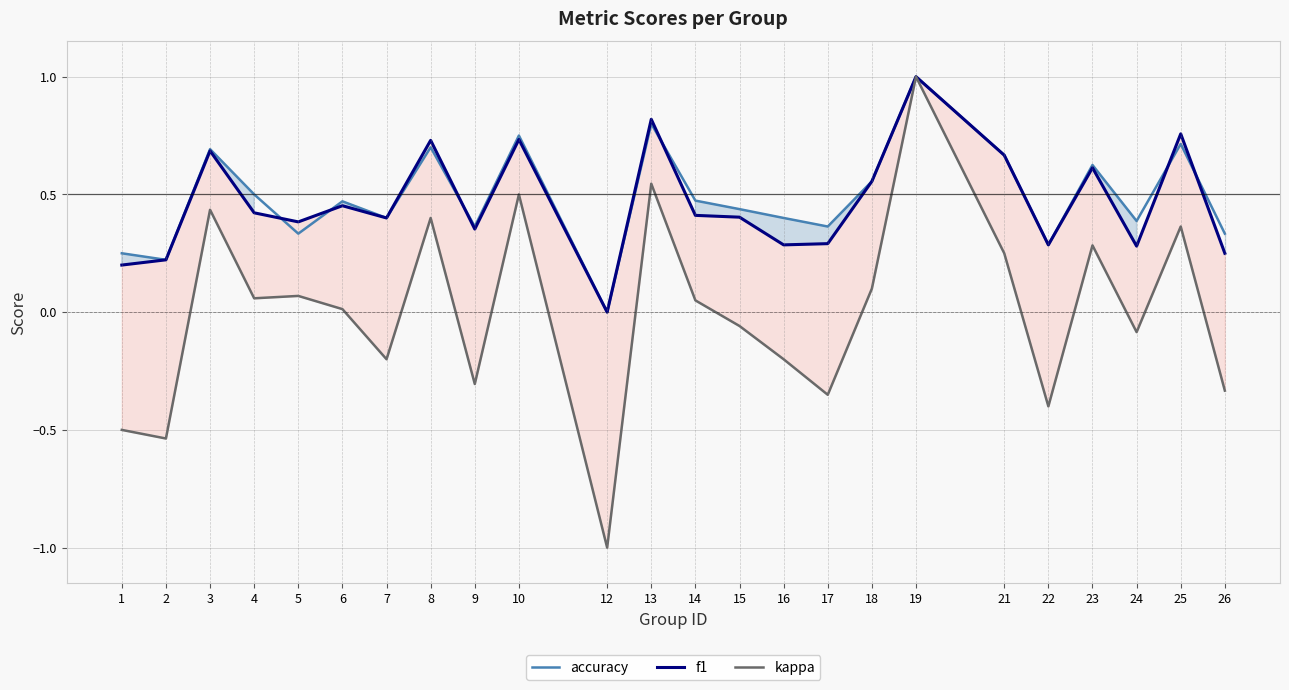

Which series has the largest range (max minus min)?

kappa